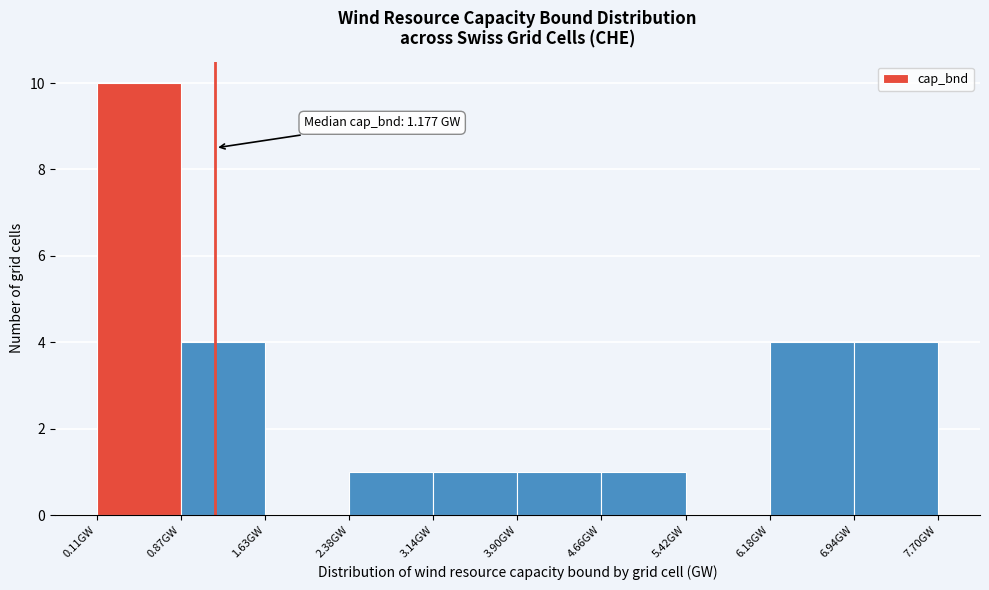

Over which range of the x-axis is the bar tallest?

0.1 to 0.9